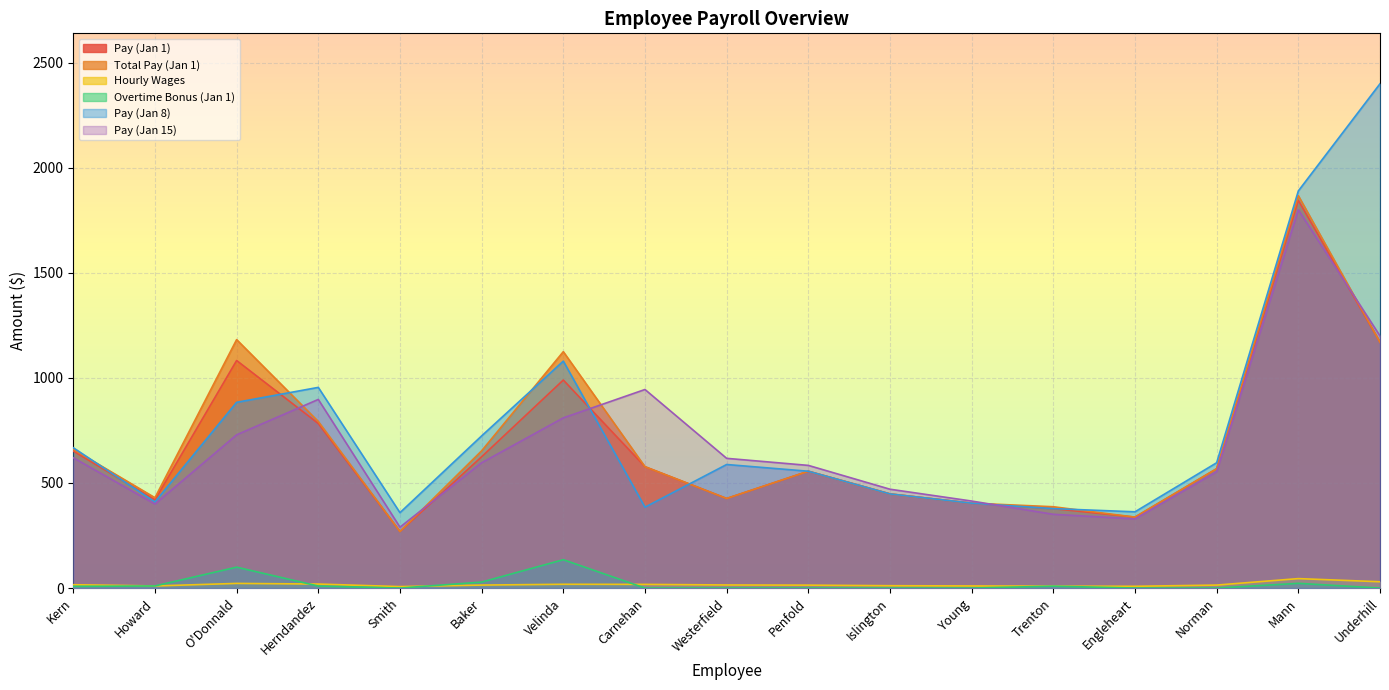

How many lines are shown in the chart?

6